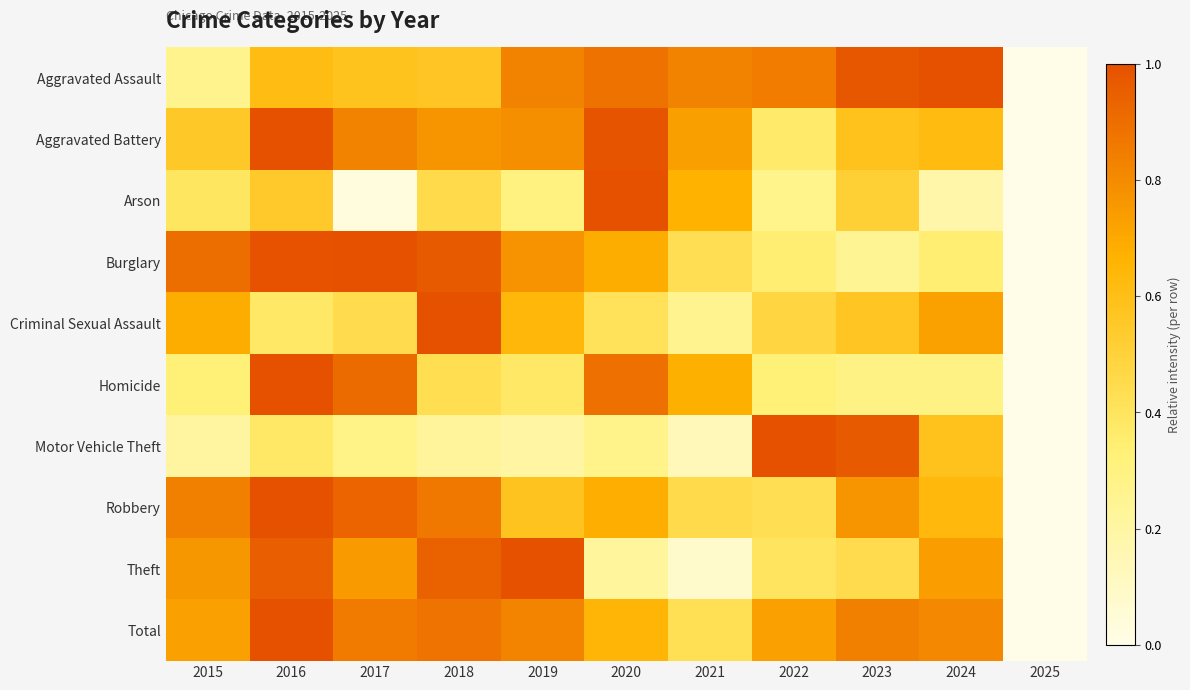

What is the total value across all series at 2018?

7.1